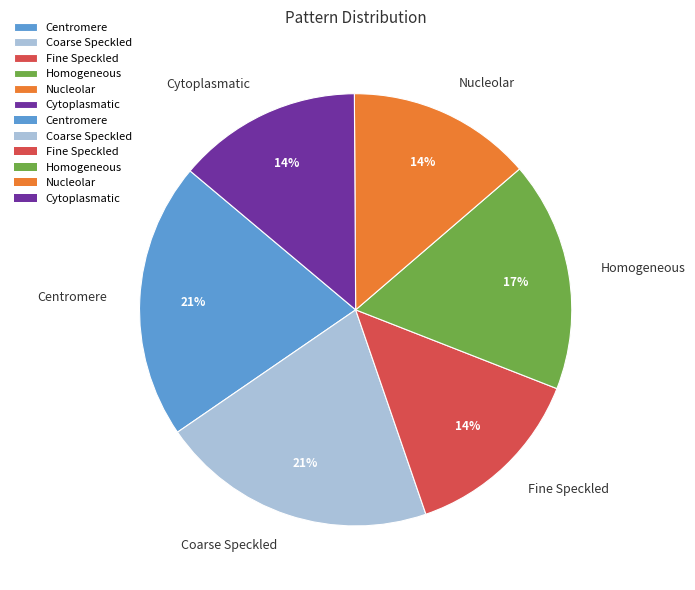

What is the ratio of the value at Nucleolar to the value at Coarse Speckled?

0.7